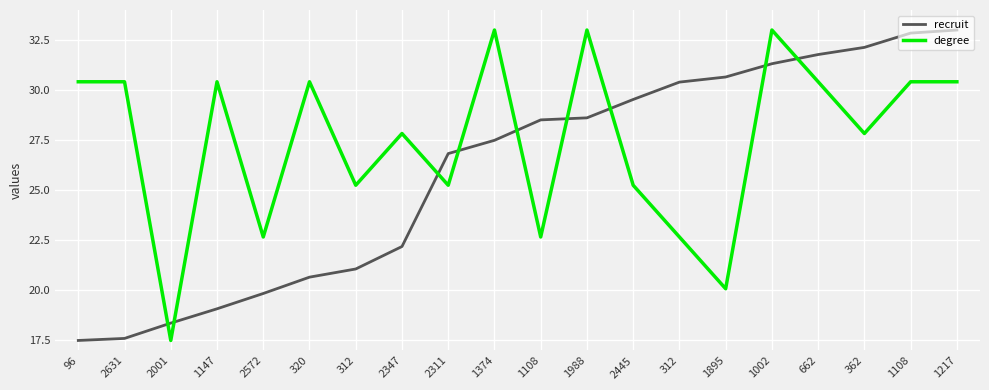

Is it true that recruit equals 27.9 at 320?

False